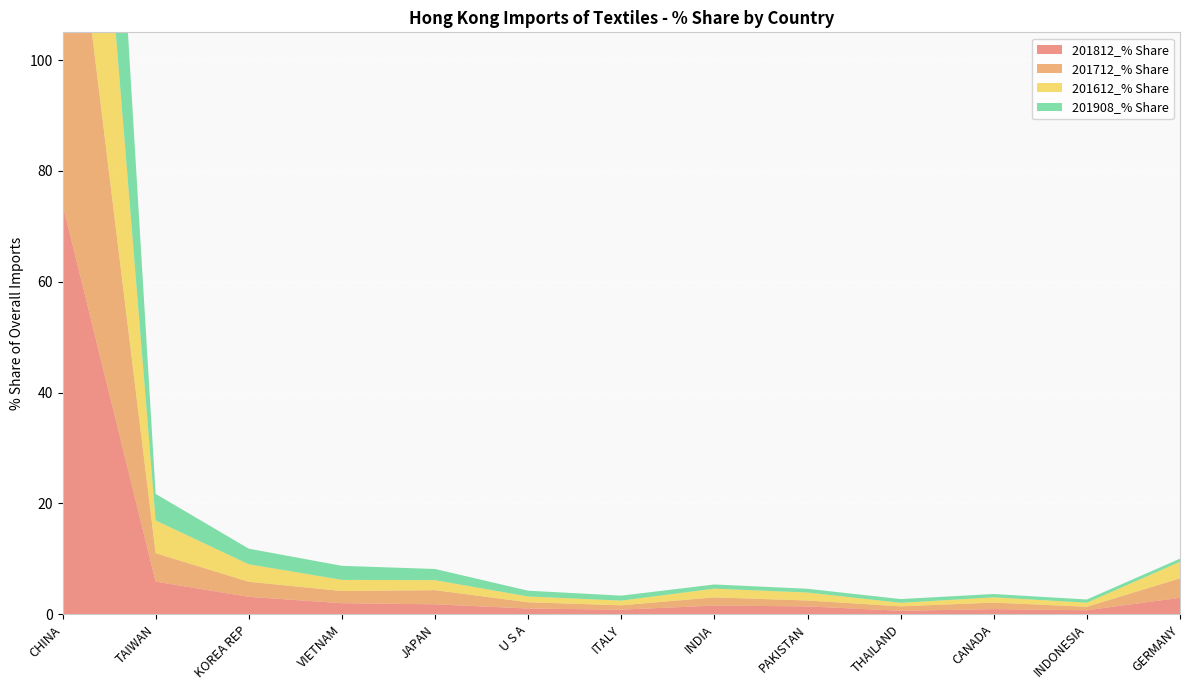

Reading right to left, what are all the values shown in this chart?

201812_% Share: 3.0	0.7	0.9	0.6	1.4	1.6	0.8	1.0	1.8	2.0	3.2	5.9	74.0
201712_% Share: 3.5	0.6	1.2	0.8	1.1	1.5	0.8	1.1	2.6	2.2	2.7	5.1	74.3
201612_% Share: 3.0	0.7	0.9	0.6	1.4	1.6	0.8	1.0	1.8	2.0	3.2	5.9	74.0
201908_% Share: 0.6	0.6	0.6	0.7	0.7	0.8	0.9	1.0	2.0	2.5	2.8	4.8	79.1